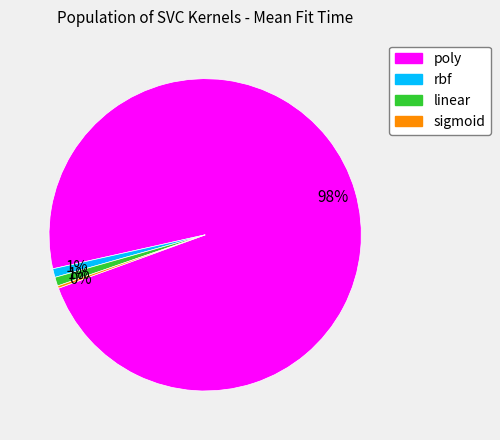

Is there a majority slice in this chart?

Yes